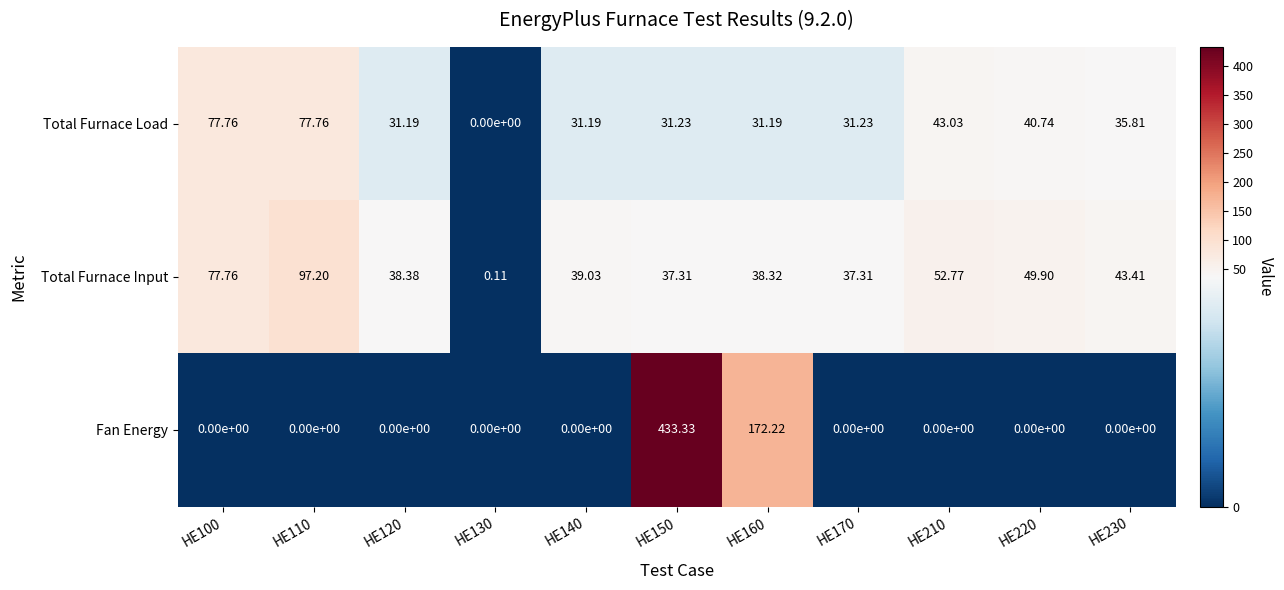

Rank the series by their average value, from lowest to highest.

Total Furnace Load, Total Furnace Input, Fan Energy